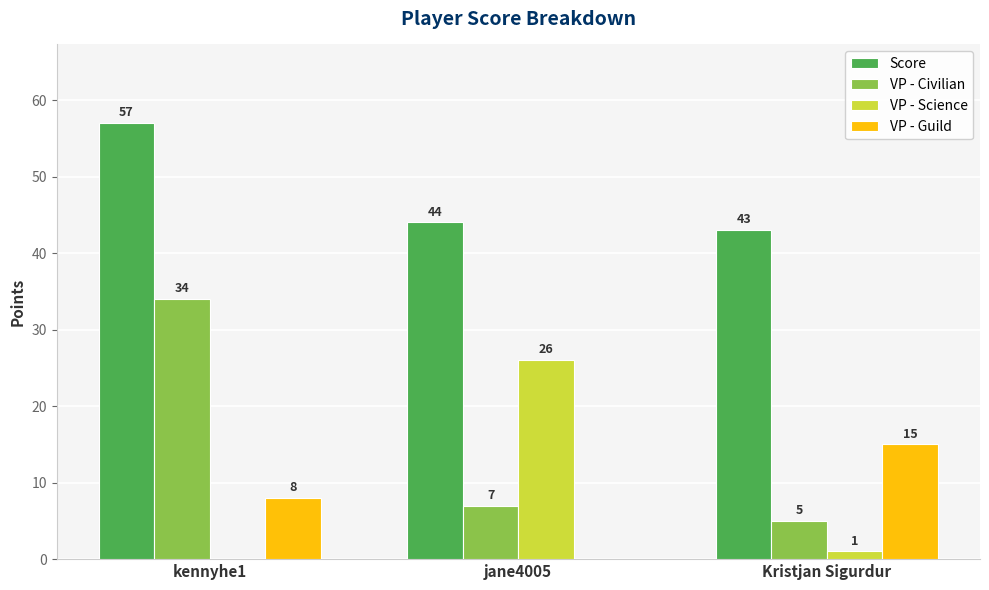

Are the bars grouped side by side (vs. stacked)?

Yes